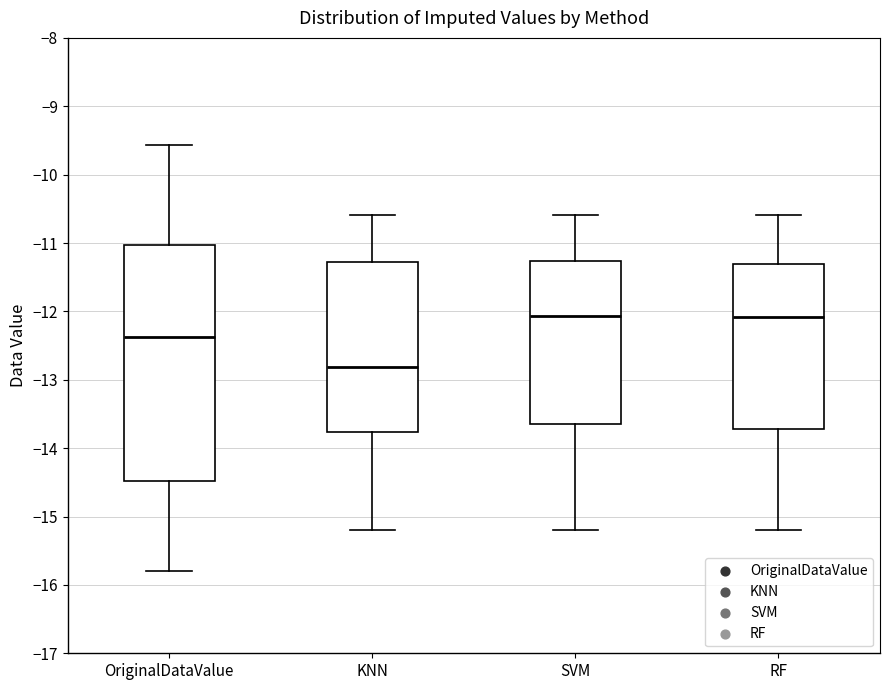

Reading left to right, transcribe this box plot: for each box, give where its median line is, the range the box spans, and where its two whiskers end, as read against the y-axis. The values are not printed on the chart, so give them approximately, as read against the axis.

OriginalDataValue: median -12.4, box -14.5 to -11.0, whiskers -15.8 to -9.6
KNN: median -12.8, box -13.8 to -11.3, whiskers -15.2 to -10.6
SVM: median -12.1, box -13.6 to -11.3, whiskers -15.2 to -10.6
RF: median -12.1, box -13.7 to -11.3, whiskers -15.2 to -10.6